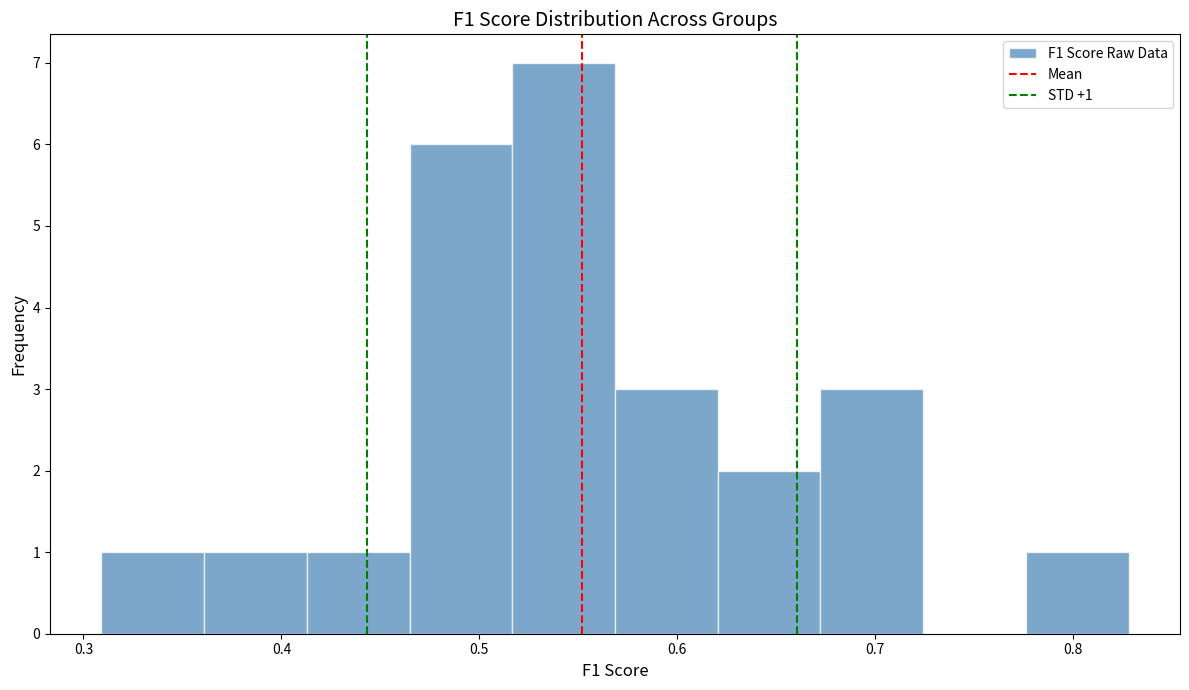

Over which range of the x-axis is the bar tallest?

0.52 to 0.57